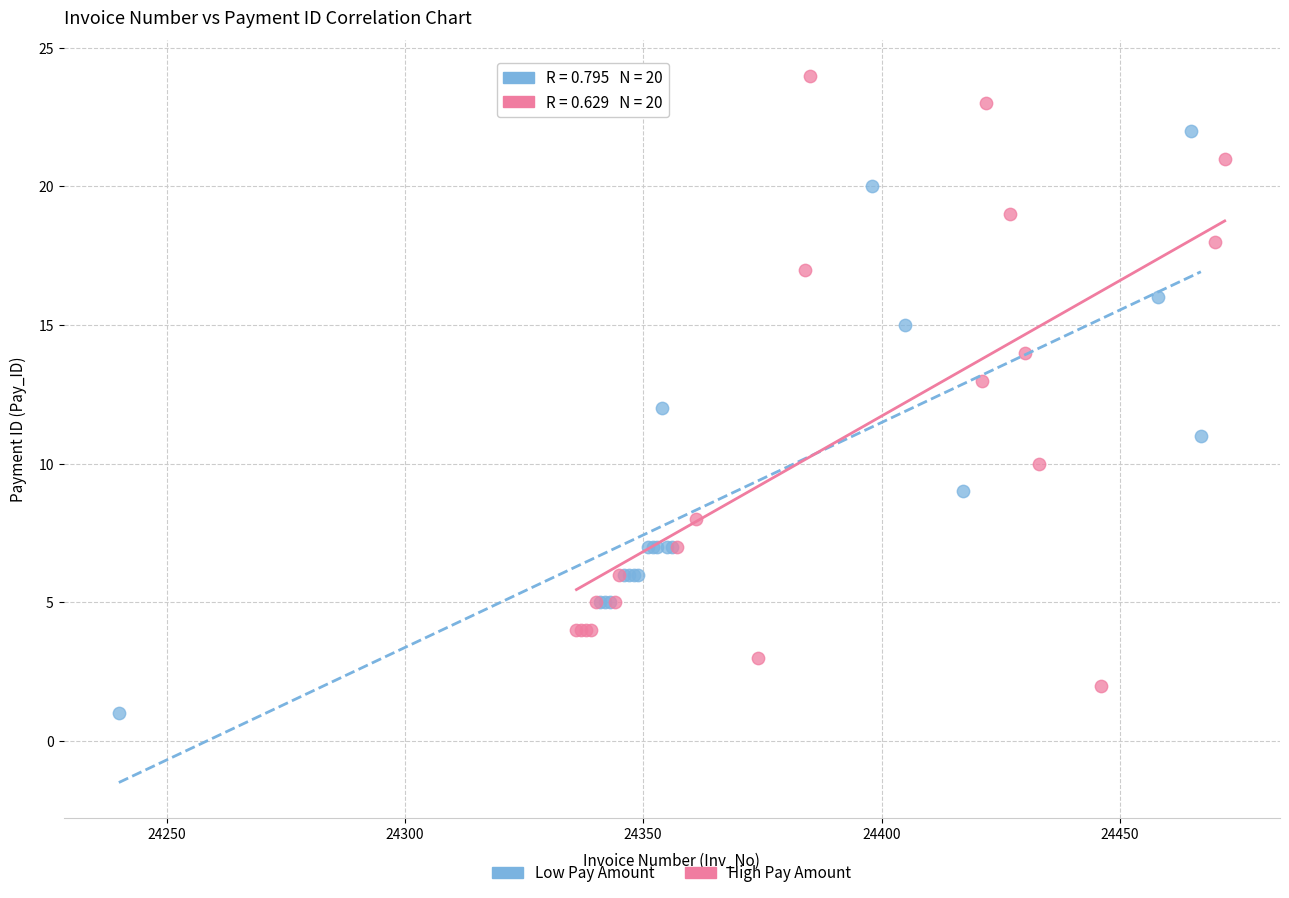

What are all the series names shown in the legend?

Low Pay Amount, High Pay Amount